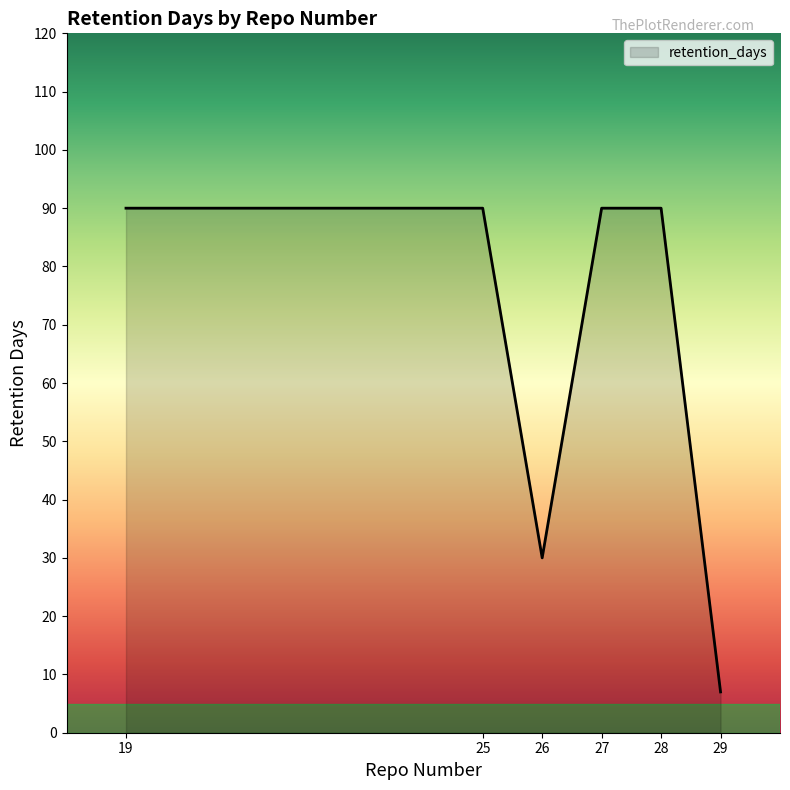

Read the value at 26, to the nearest 5.

30